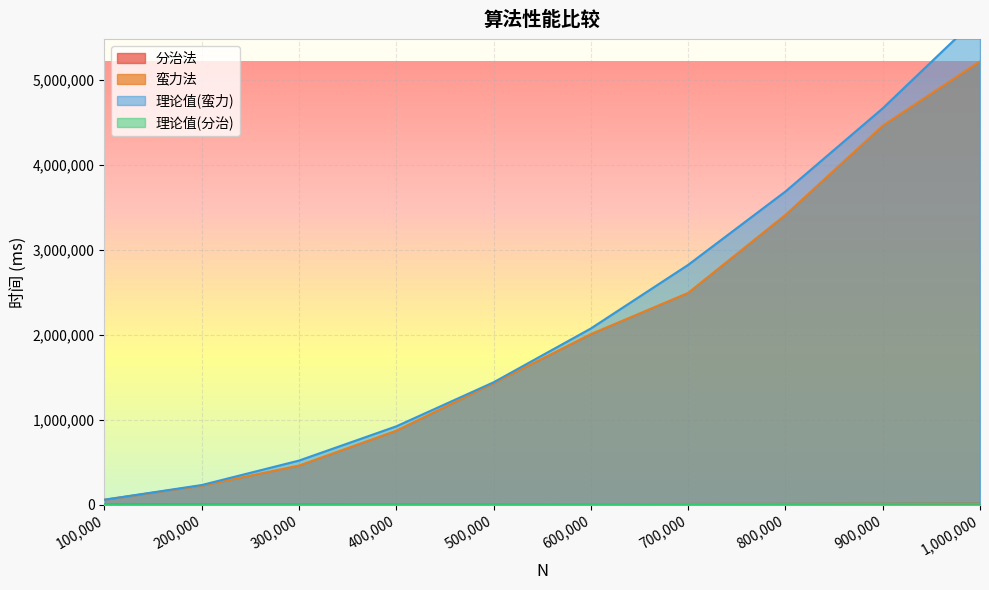

Which category has the lowest value in the 分治法 series?

100000